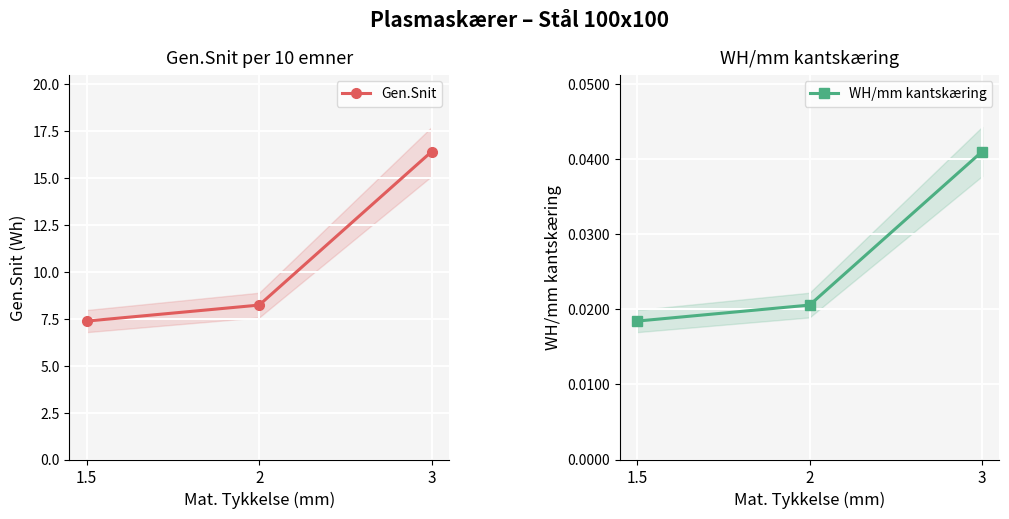

What is the spread (max minus min) of values at 3?

16.4